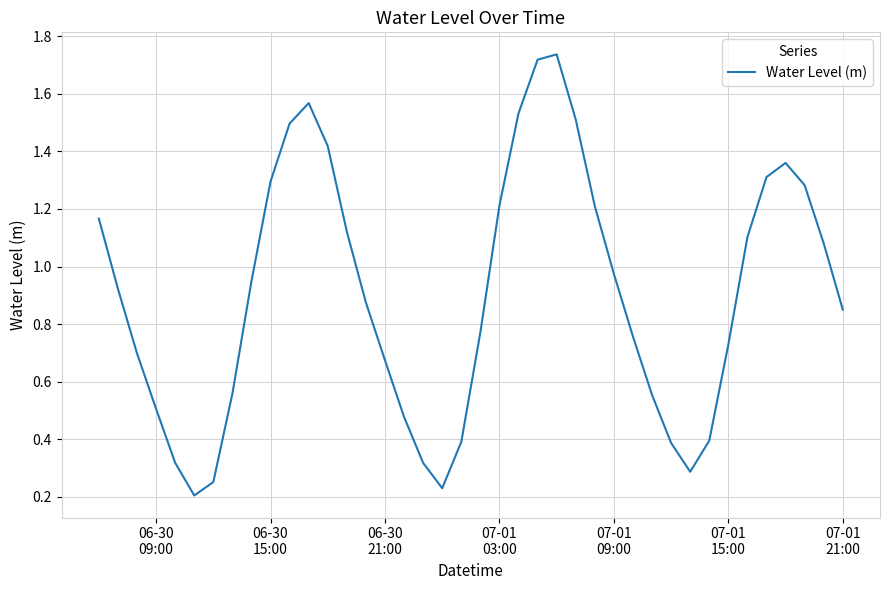

What is the value of the 37th point from the left?

1.4